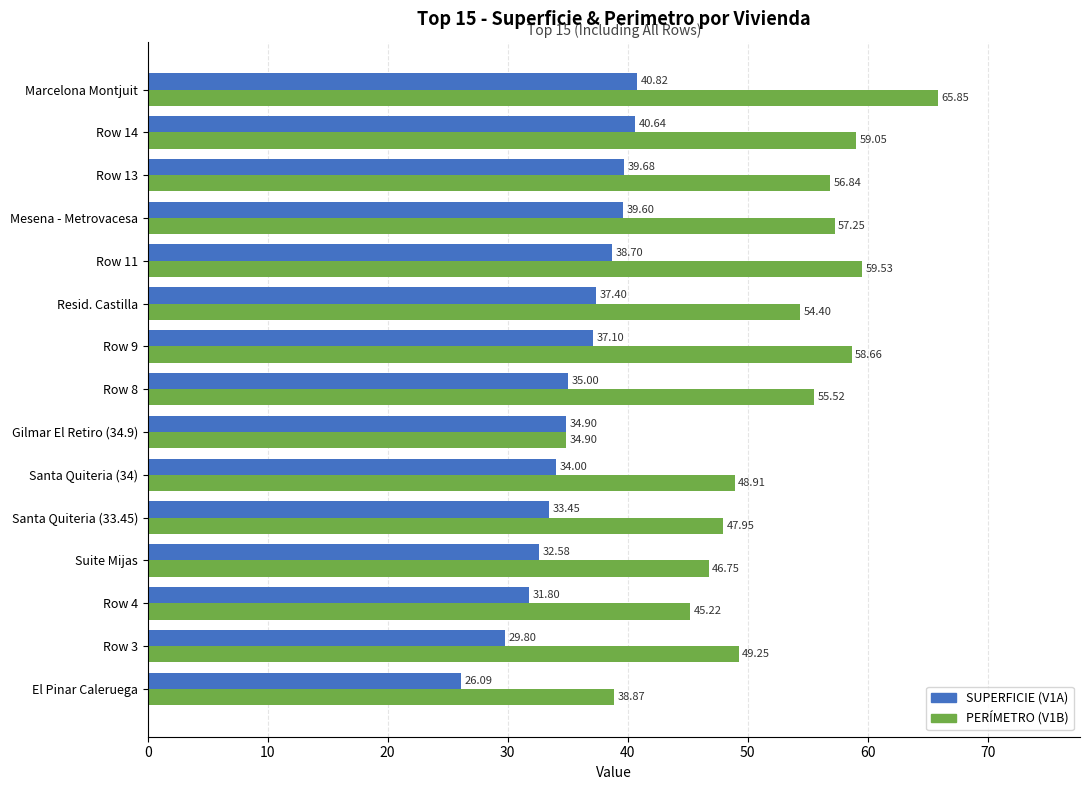

At how many categories does at least one series exceed 31?

15